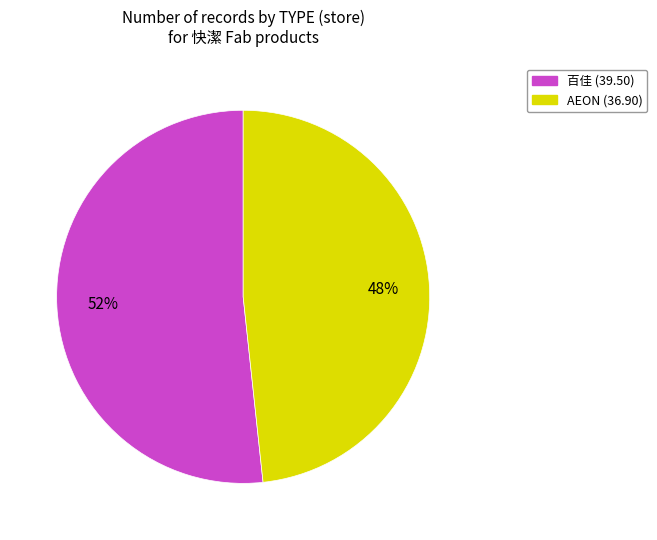

Which slice is the largest?

百佳 (39.50)